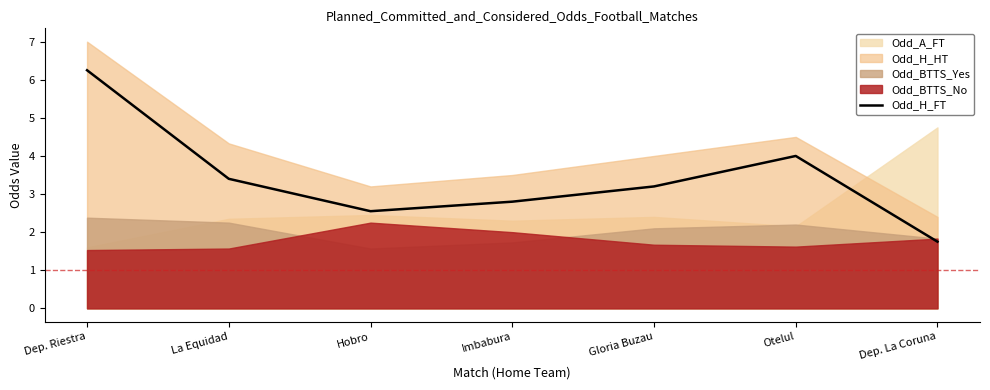

Which category has the highest value across all series?

Dep. Riestra